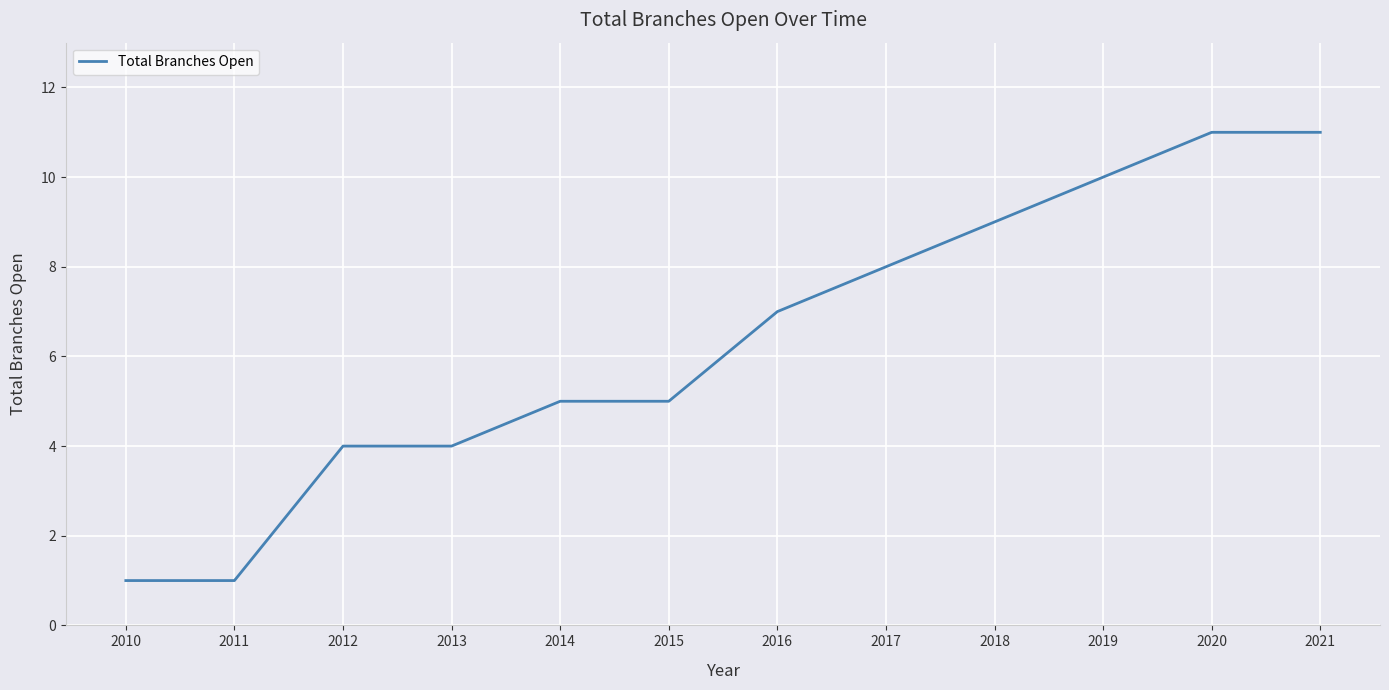

How many values are between 4 and 10?

8